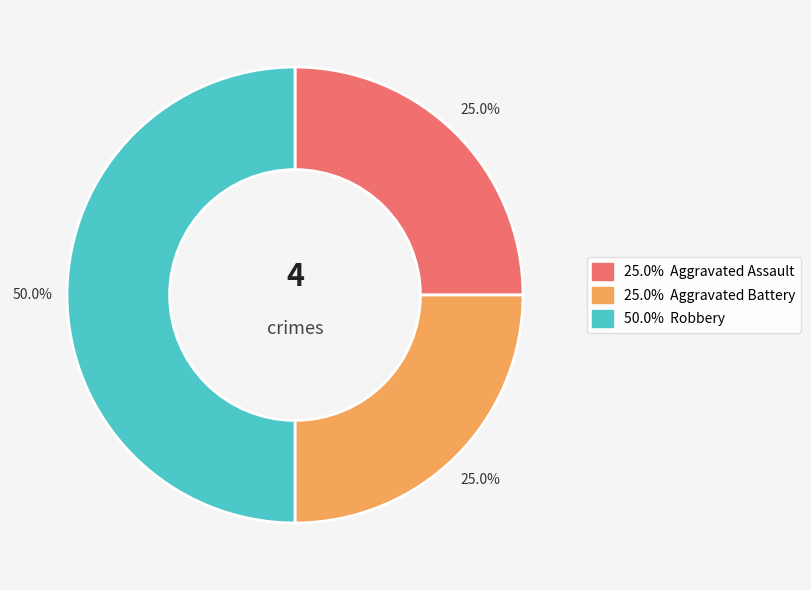

How many slices are in this pie chart?

3